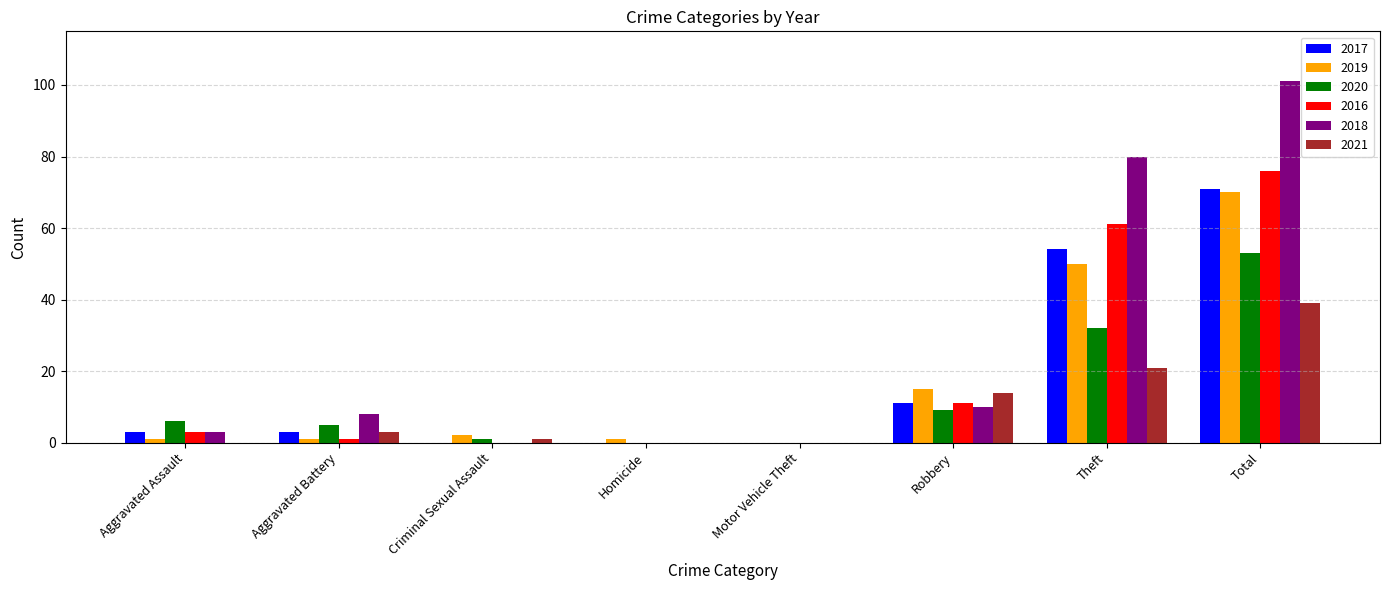

What is the sum of all 2017 values?

142